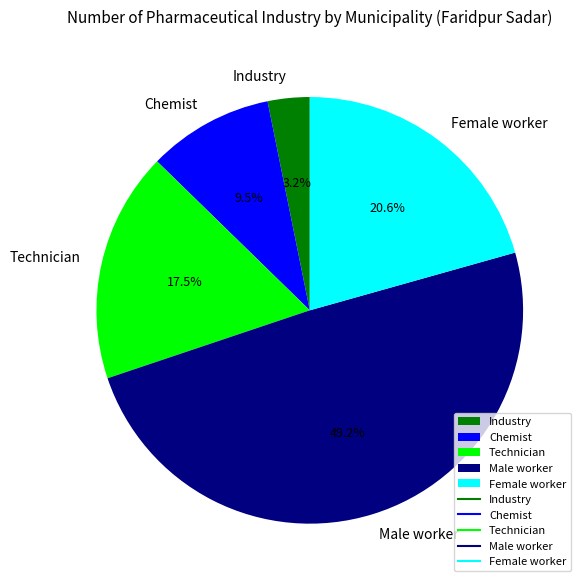

What percentage is the Male worker slice, to the nearest percent?

49%